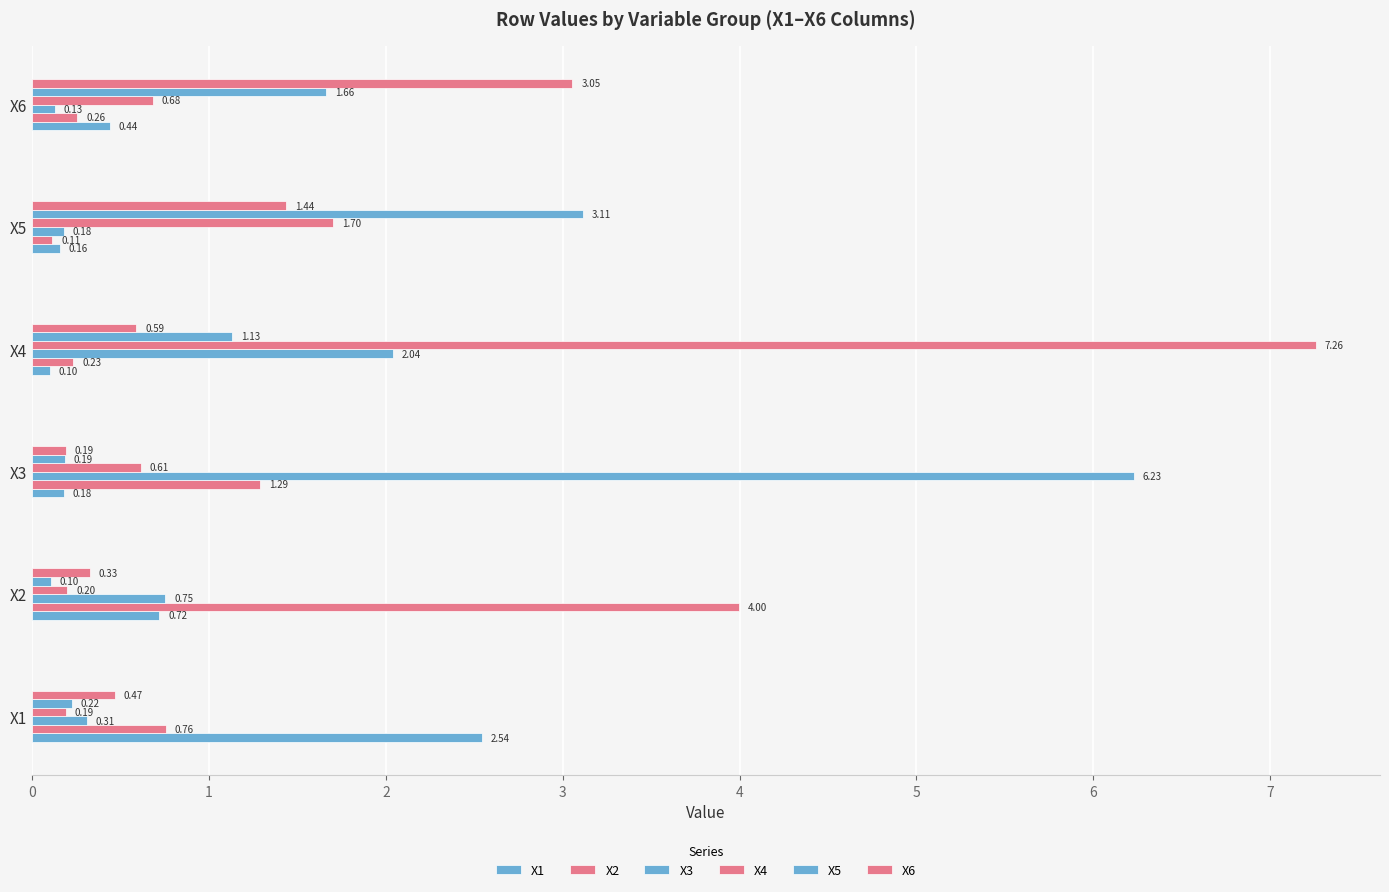

How many data points in X5 are above 1?

3